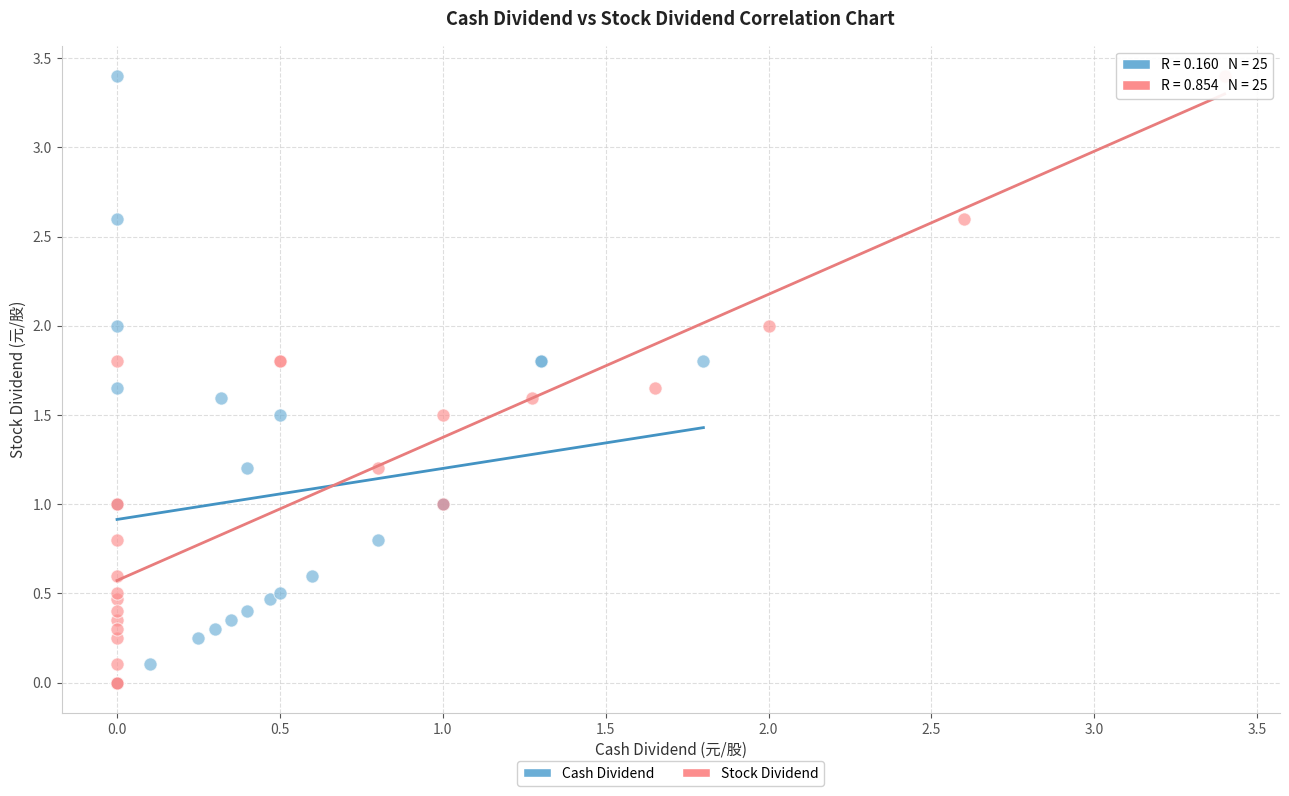

What are all the series names shown in the legend?

Cash Dividend, Stock Dividend